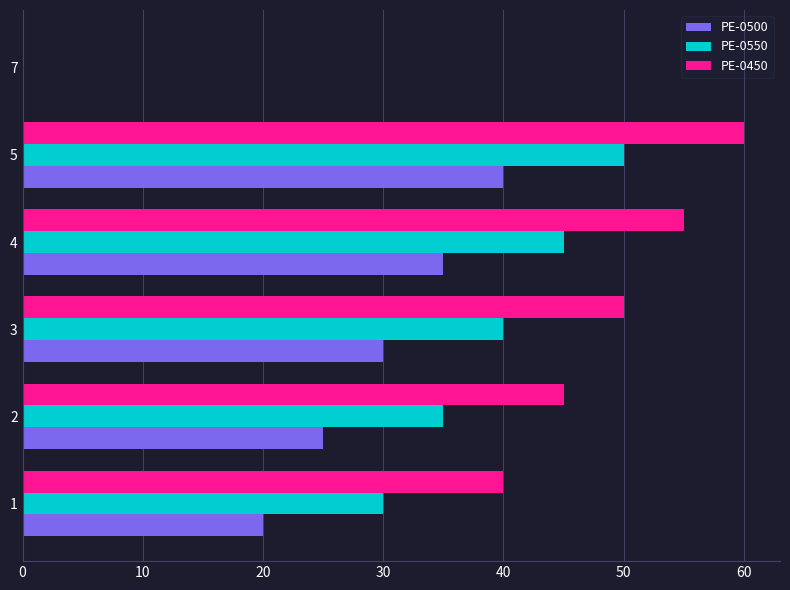

The value of PE-0500 at 1 is 14. True or false?

False